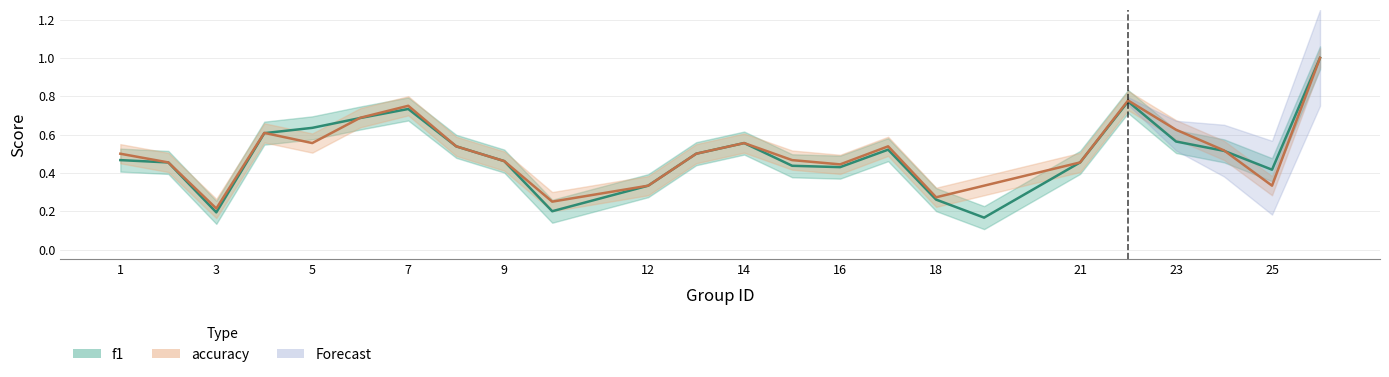

How many data points does each series have?

24